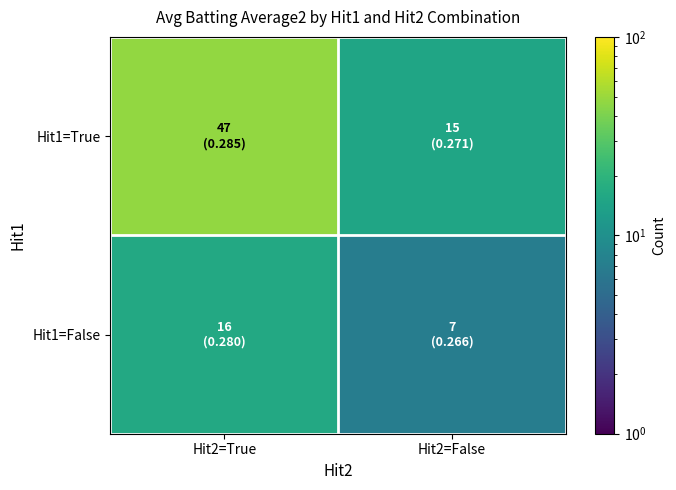

How many distinct data groups are displayed?

2